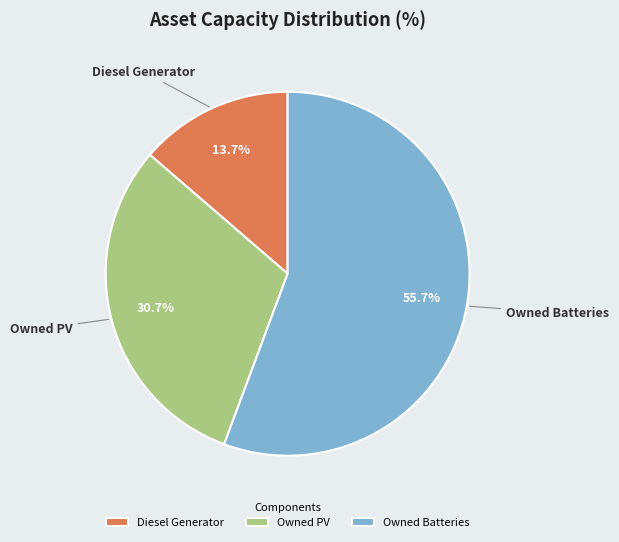

What percentage is the Diesel Generator slice, to the nearest percent?

14%